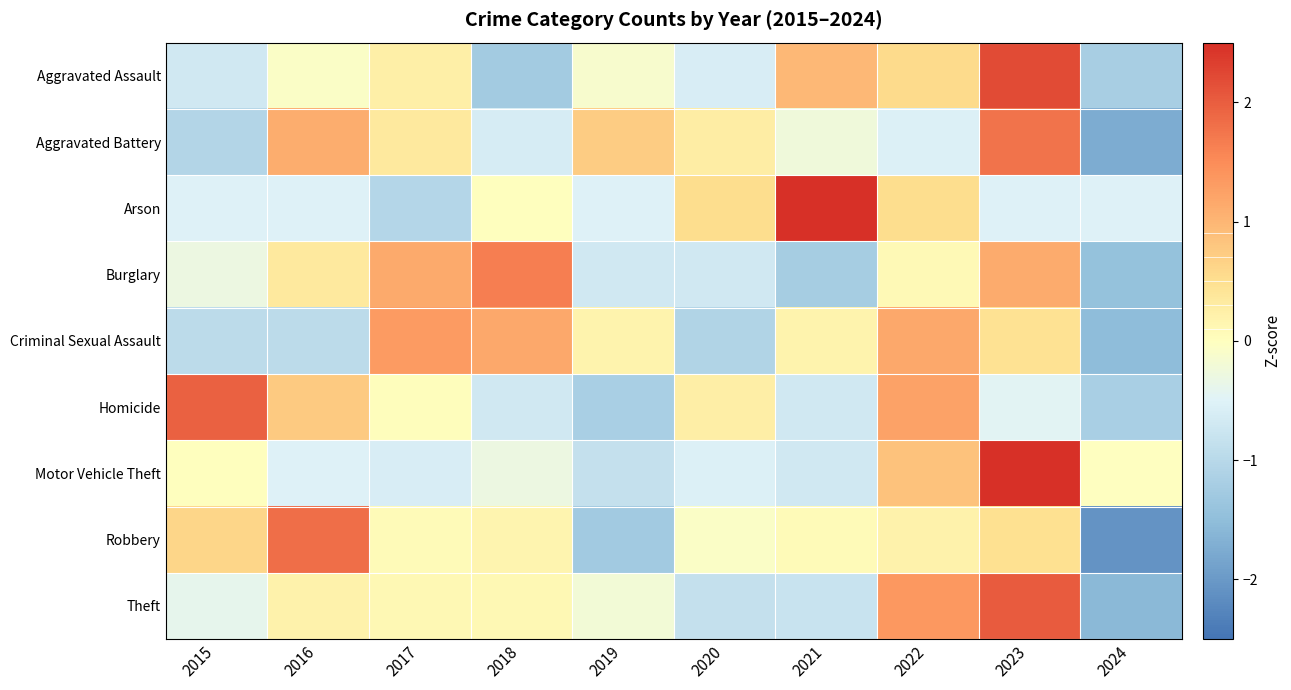

Rank the series at 2021 from highest to lowest value.

Arson, Aggravated Assault, Criminal Sexual Assault, Robbery, Aggravated Battery, Motor Vehicle Theft, Homicide, Theft, Burglary